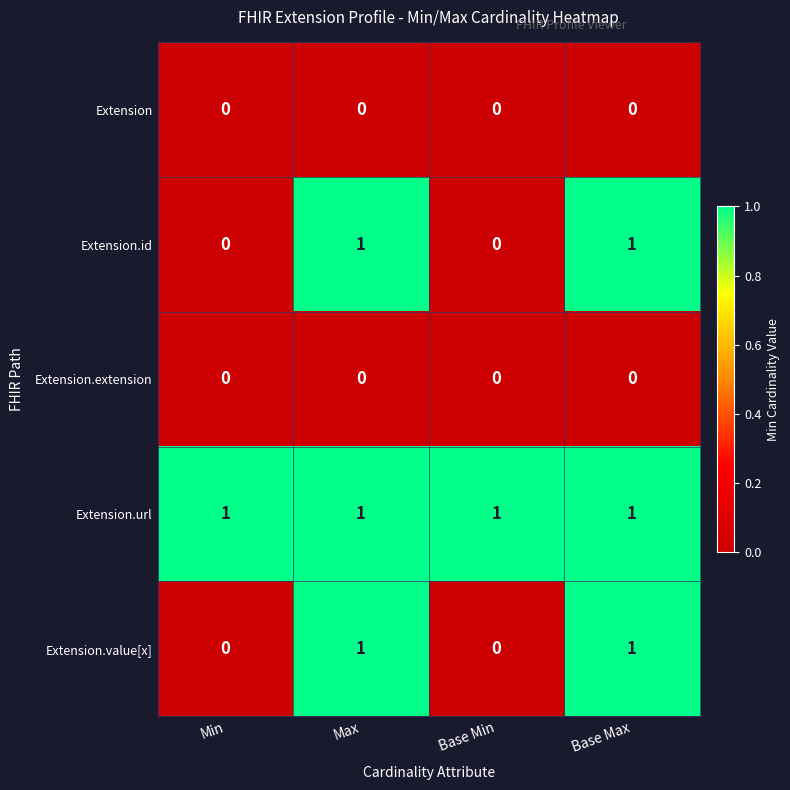

How many Extension.value[x] values are between 0 and 1?

4